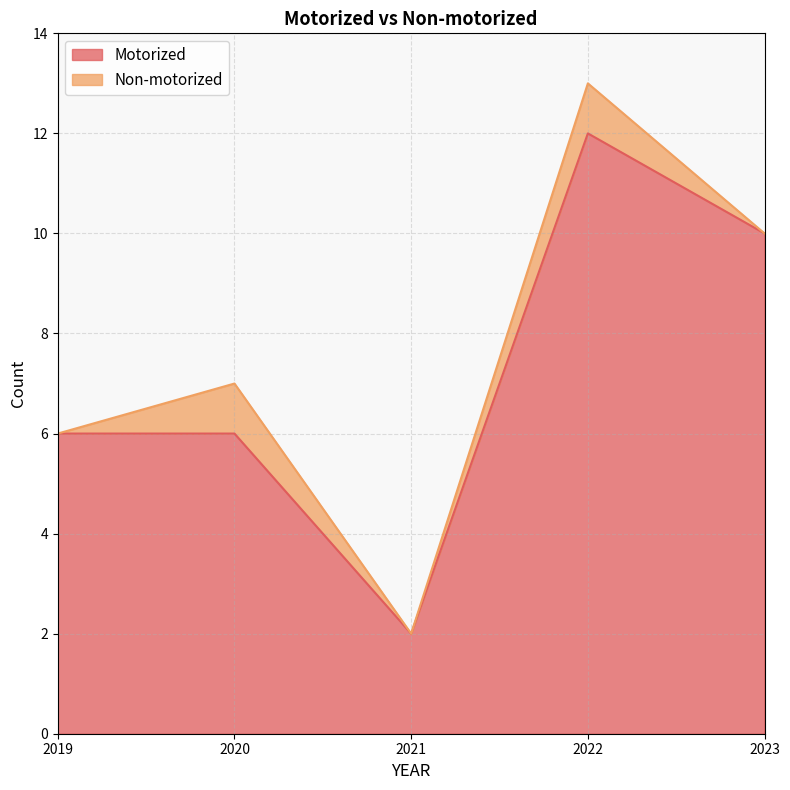

Reading left to right, list all the values displayed in this chart.

2019=6	2020=6	2021=2	2022=12	2023=10